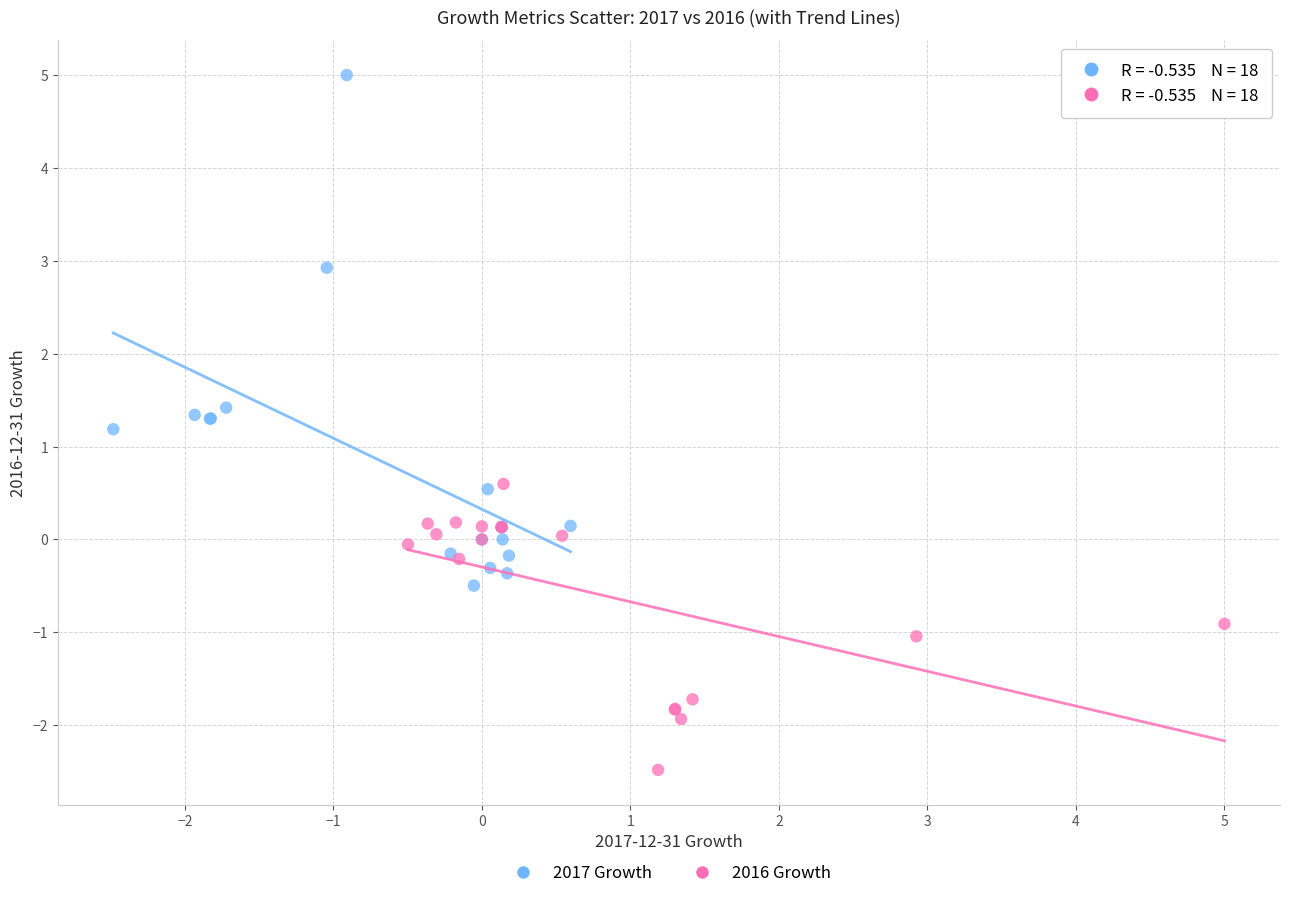

Which series has the largest Y range (max minus min)?

2017 Growth